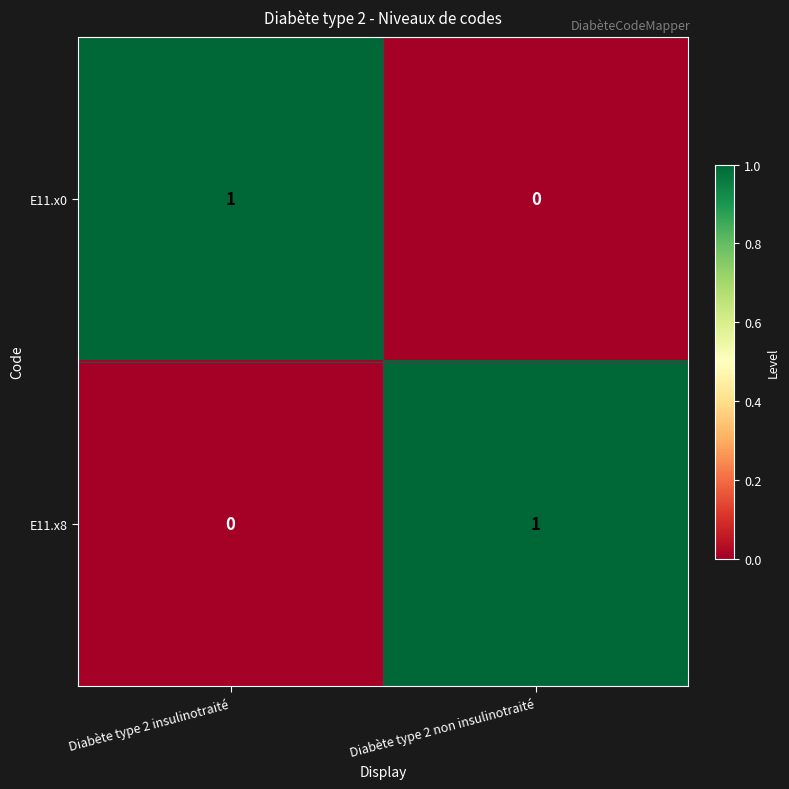

Rank the series at Diabète type 2 insulinotraité from highest to lowest value.

E11.x0, E11.x8